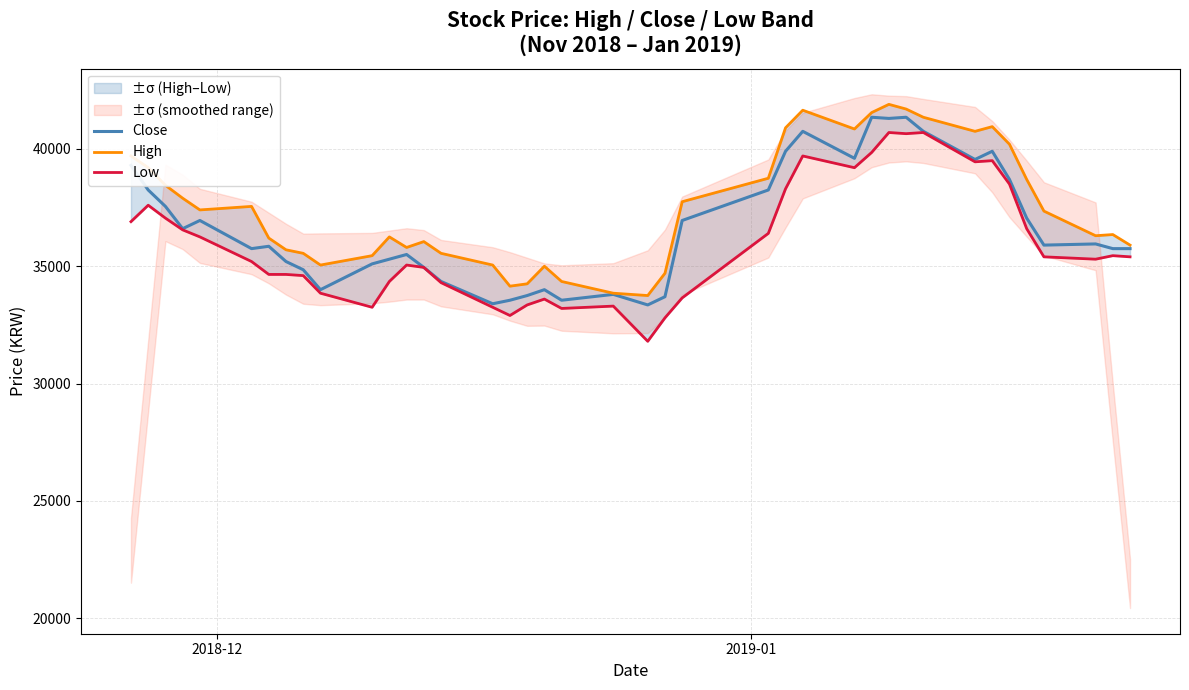

What is the average value of the Low series?

35954